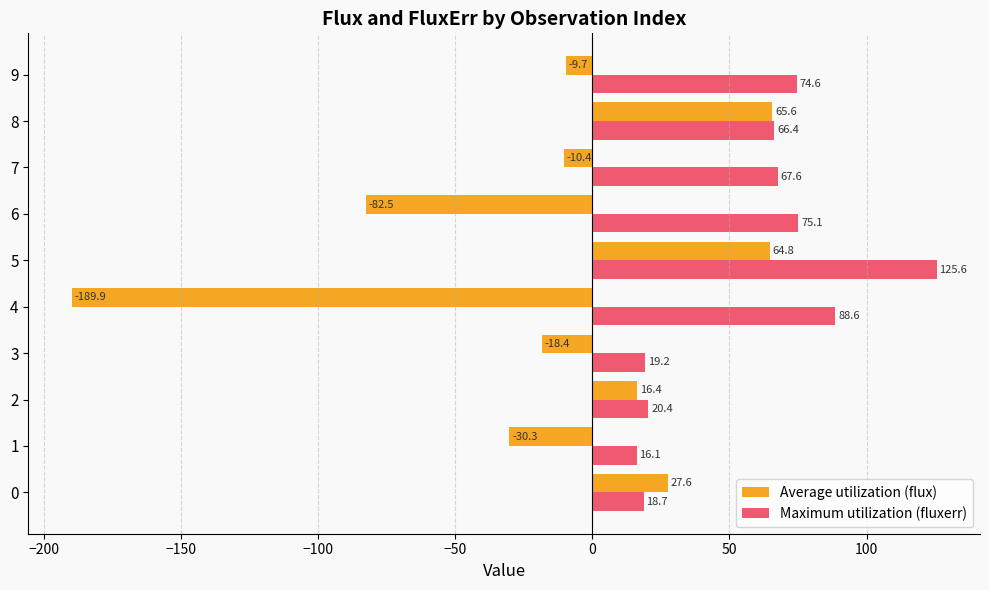

Which series has the widest spread of values?

Average utilization (flux)